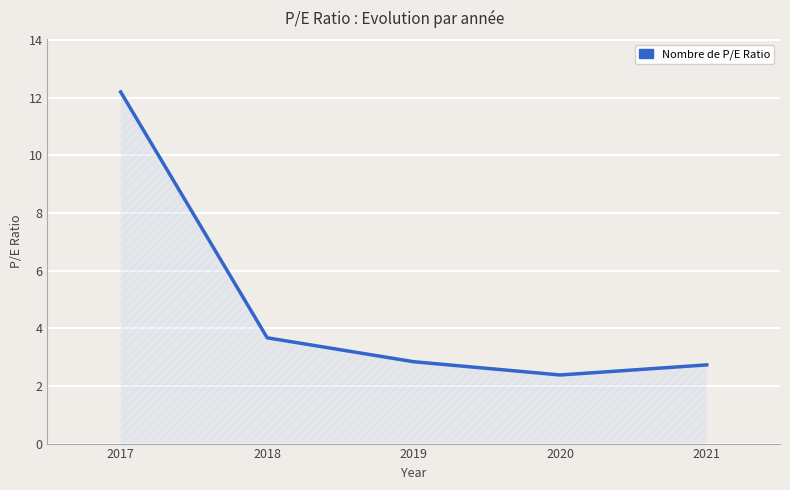

At which category does the data reach its first local valley?

2020